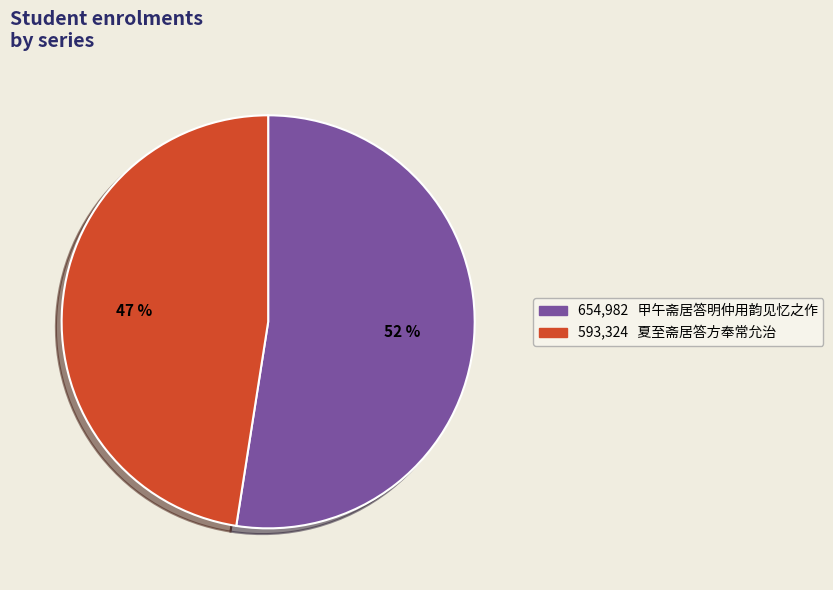

What is the change in value from 甲午斋居答明仲用韵见忆之作 to 夏至斋居答方奉常允治?

-61658